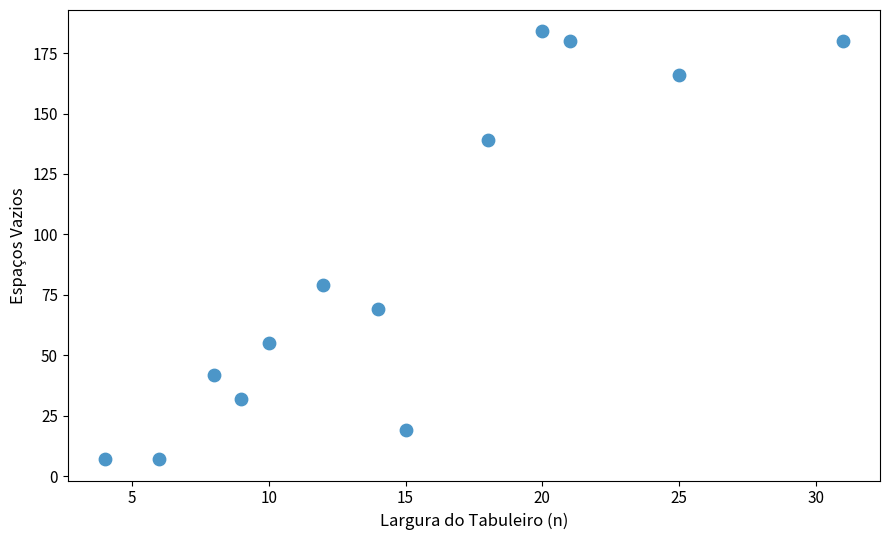

What Y value in the scatter plot is closest to 95?

79